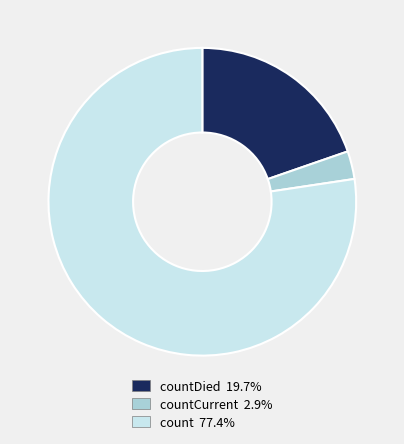

Does count 77.4% account for over 50% of the chart?

Yes